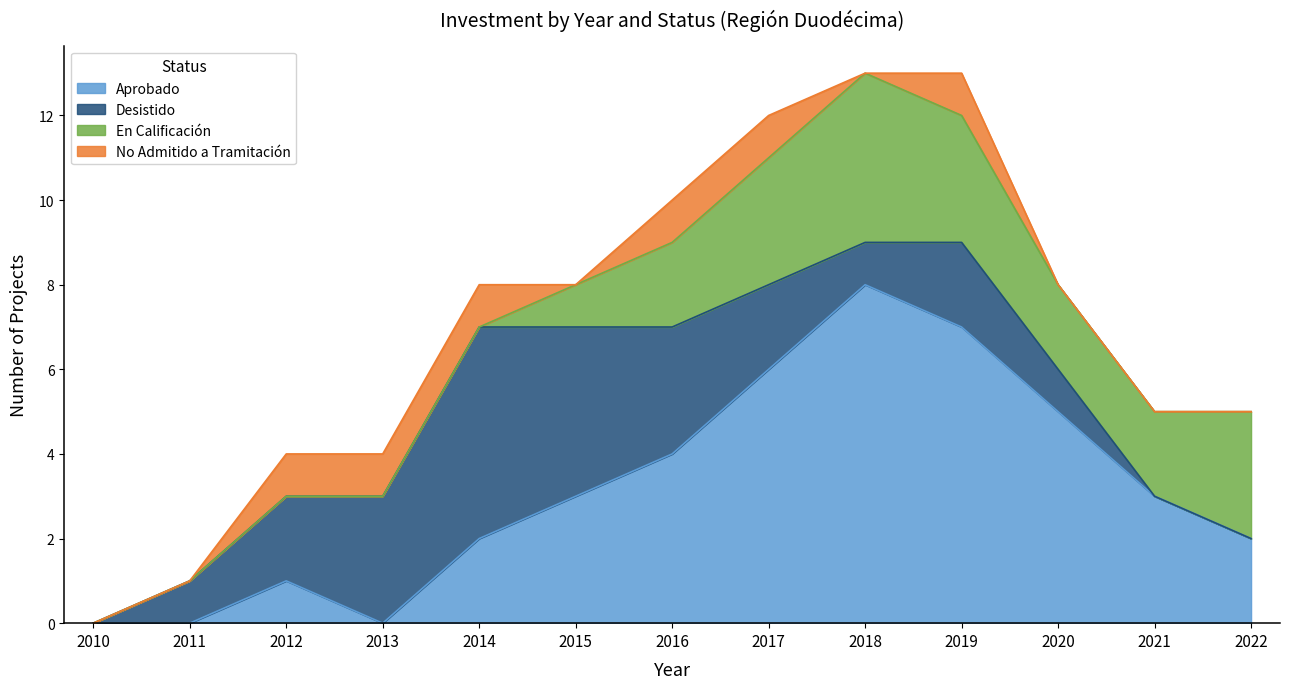

At how many categories does at least one series exceed 0?

12